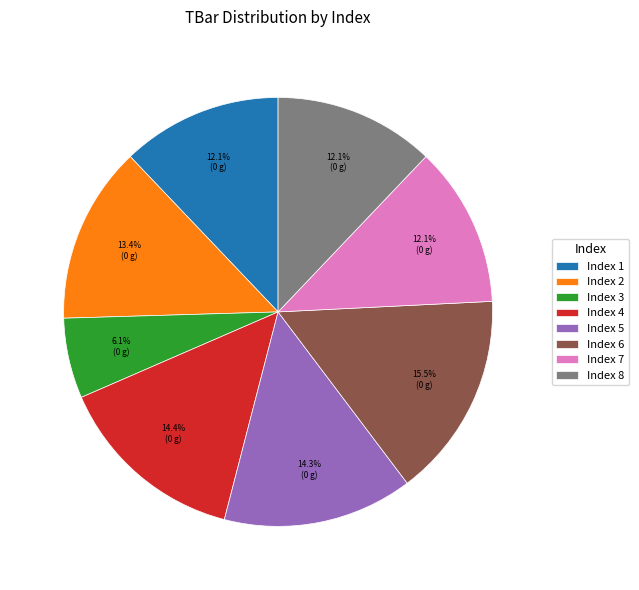

Which slice is the smallest?

Index 3